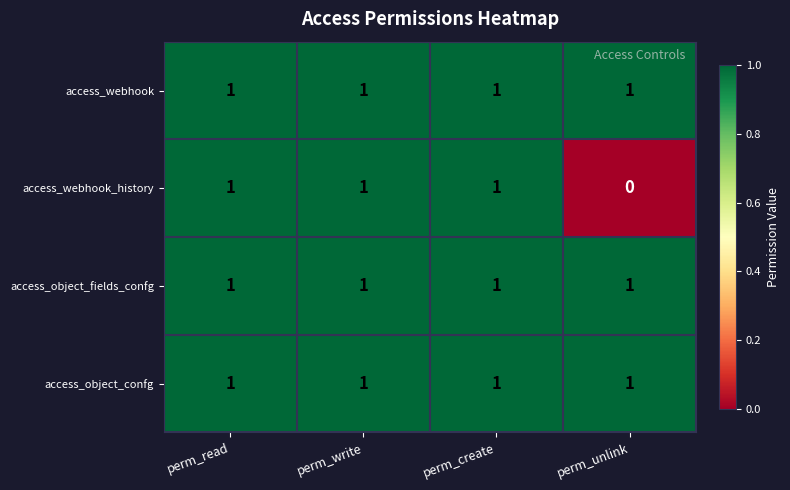

Reading left to right, transcribe all the data shown in this chart.

access_webhook: perm_read=1	perm_write=1	perm_create=1	perm_unlink=1
access_webhook_history: perm_read=1	perm_write=1	perm_create=1	perm_unlink=0
access_object_fields_confg: perm_read=1	perm_write=1	perm_create=1	perm_unlink=1
access_object_confg: perm_read=1	perm_write=1	perm_create=1	perm_unlink=1